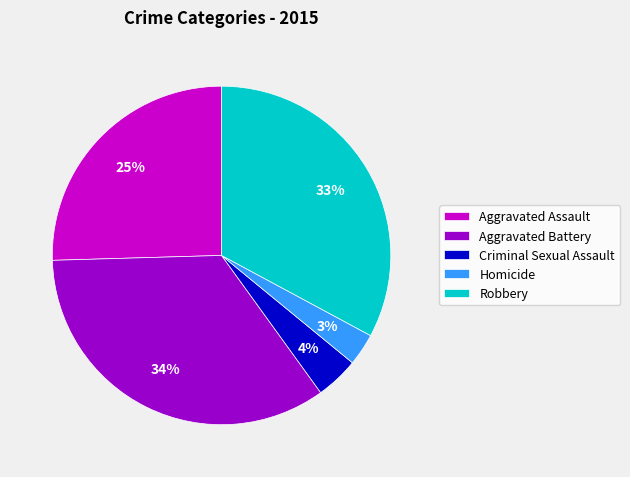

Which category has the biggest portion of the pie?

Aggravated Battery